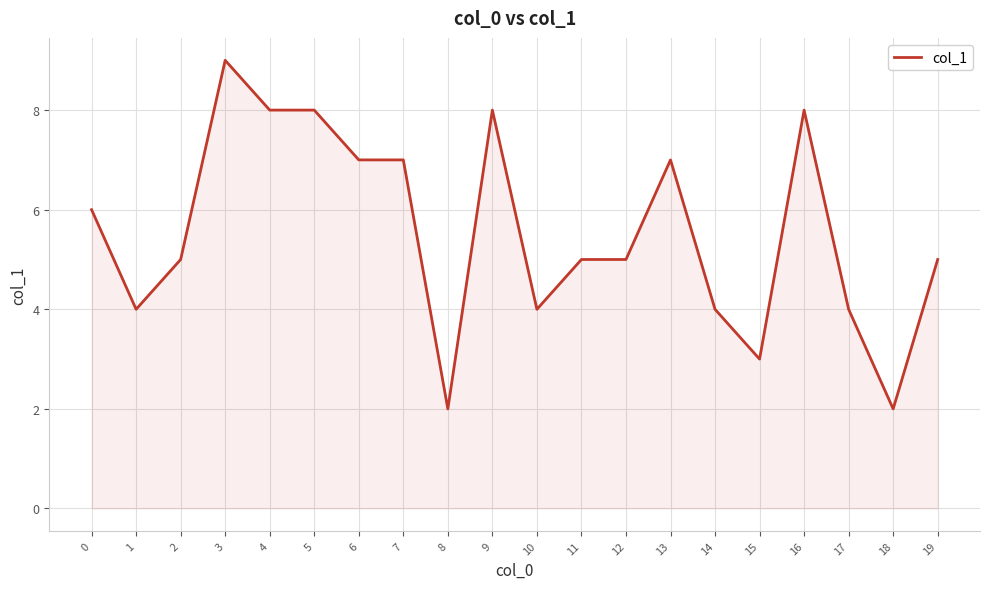

Count the values in the range 4 to 8.

16